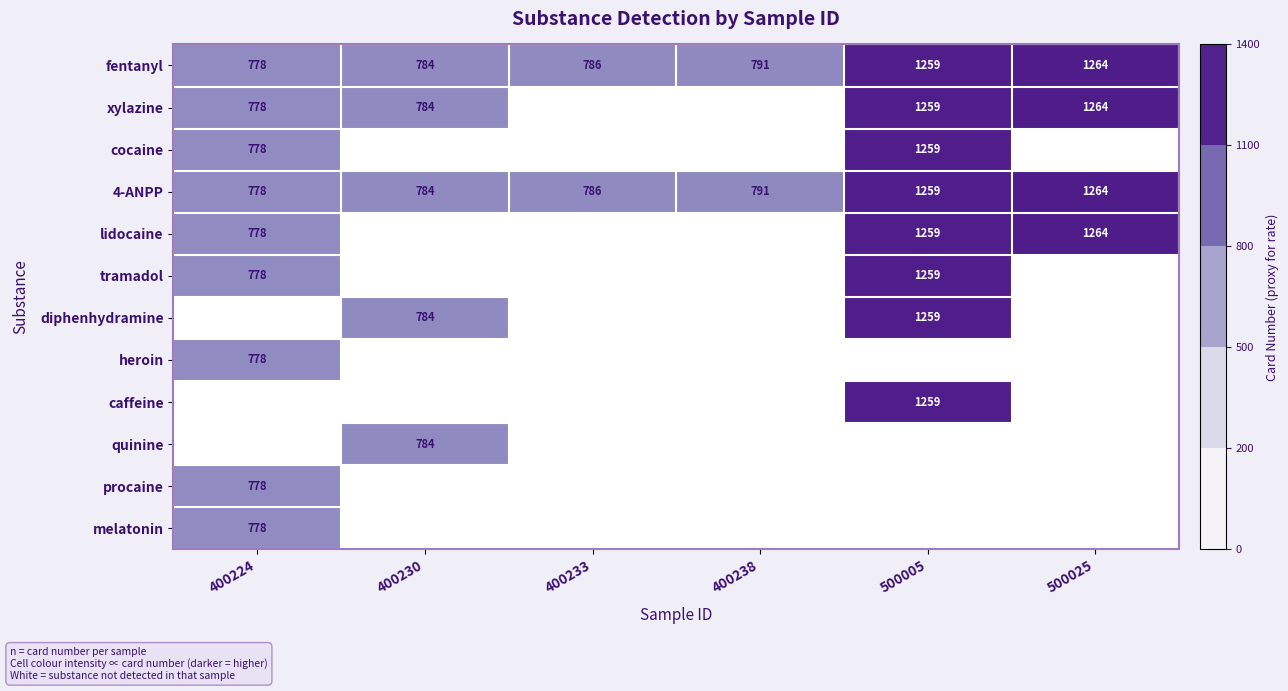

Rank the categories by 4-ANPP value from lowest to highest.

400224, 400230, 400233, 400238, 500005, 500025